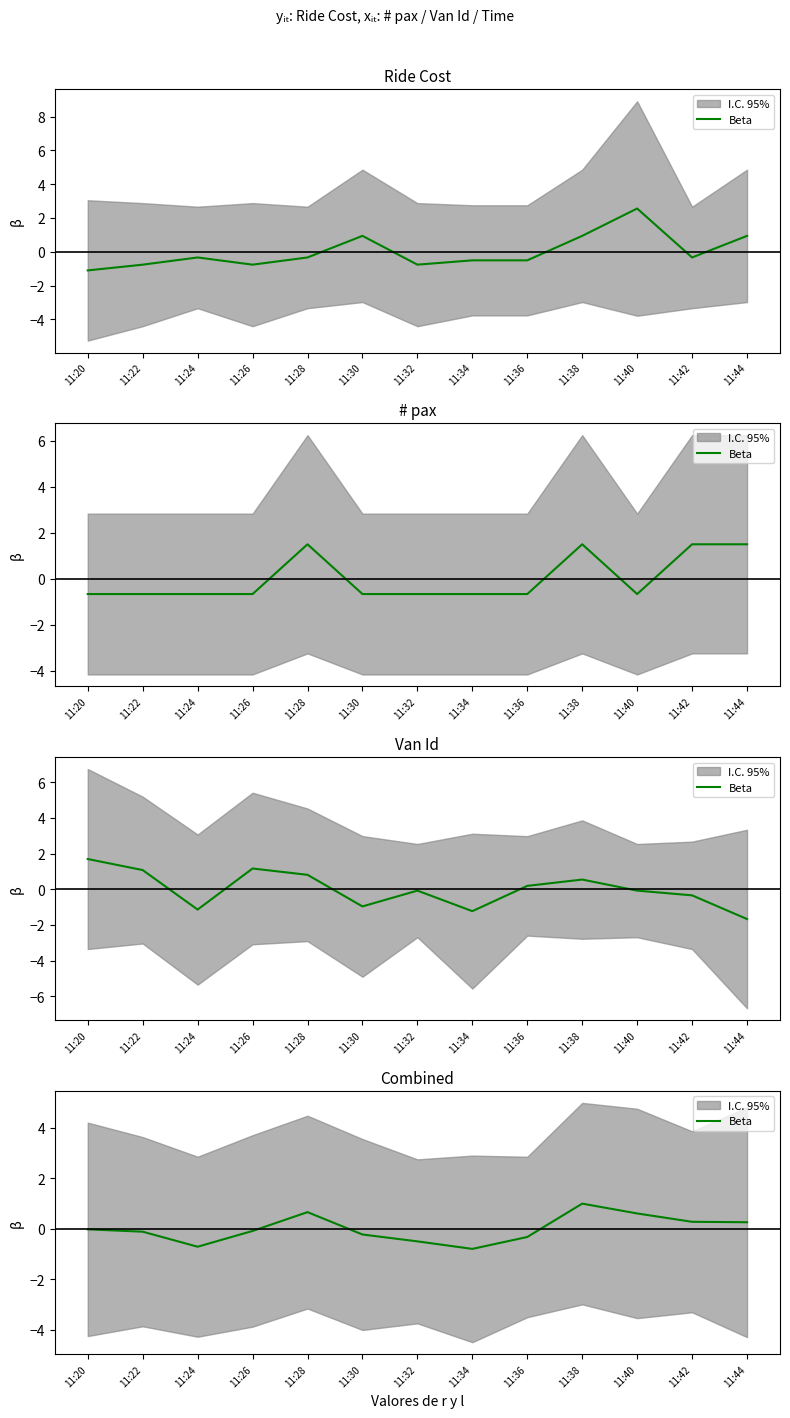

Reading right to left, transcribe all the data shown in this chart.

0.3	0.3	0.6	1.0	-0.3	-0.8	-0.5	-0.2	0.7	-0.1	-0.7	-0.1	-0.0